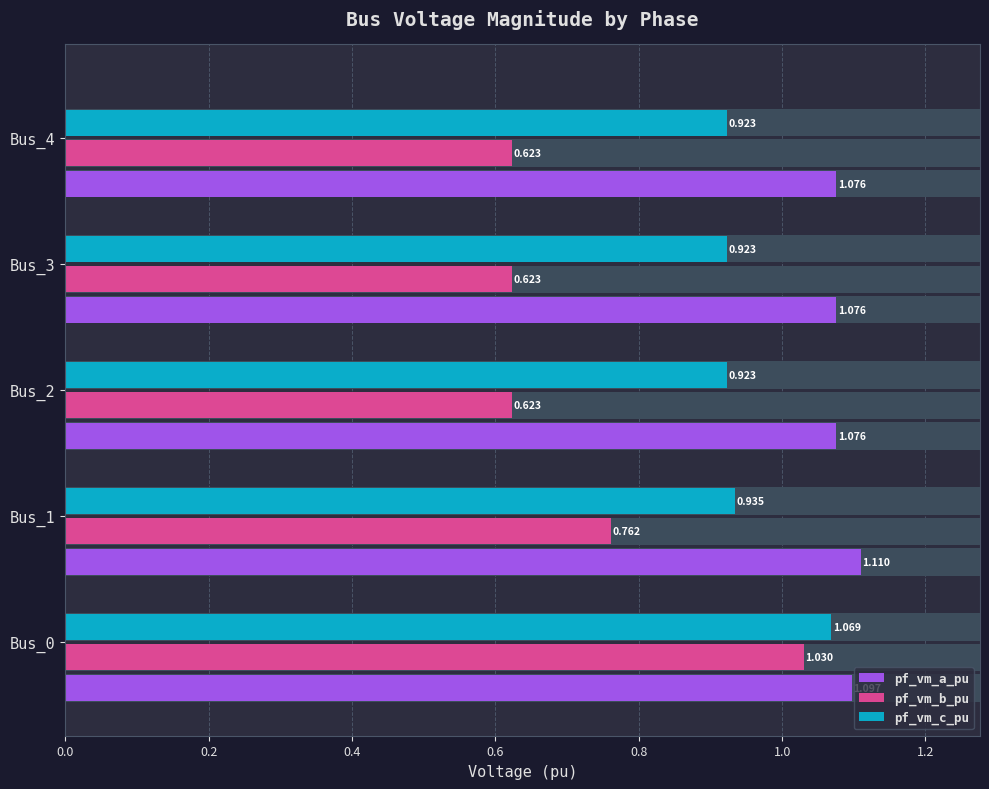

What is the difference between the maximum and minimum values in the pf_vm_c_pu series?

0.1